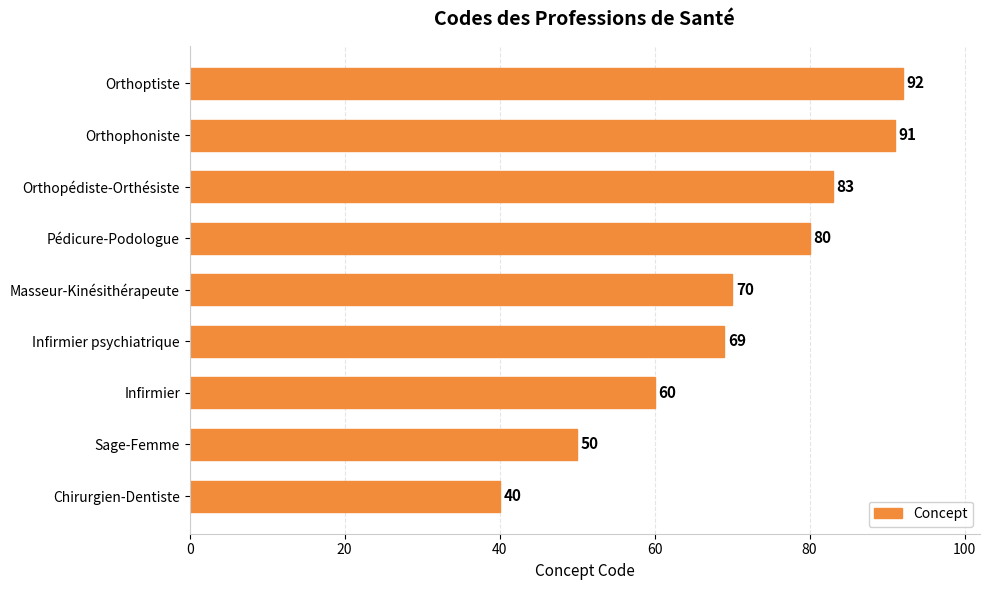

What is the difference between the maximum and minimum values?

52